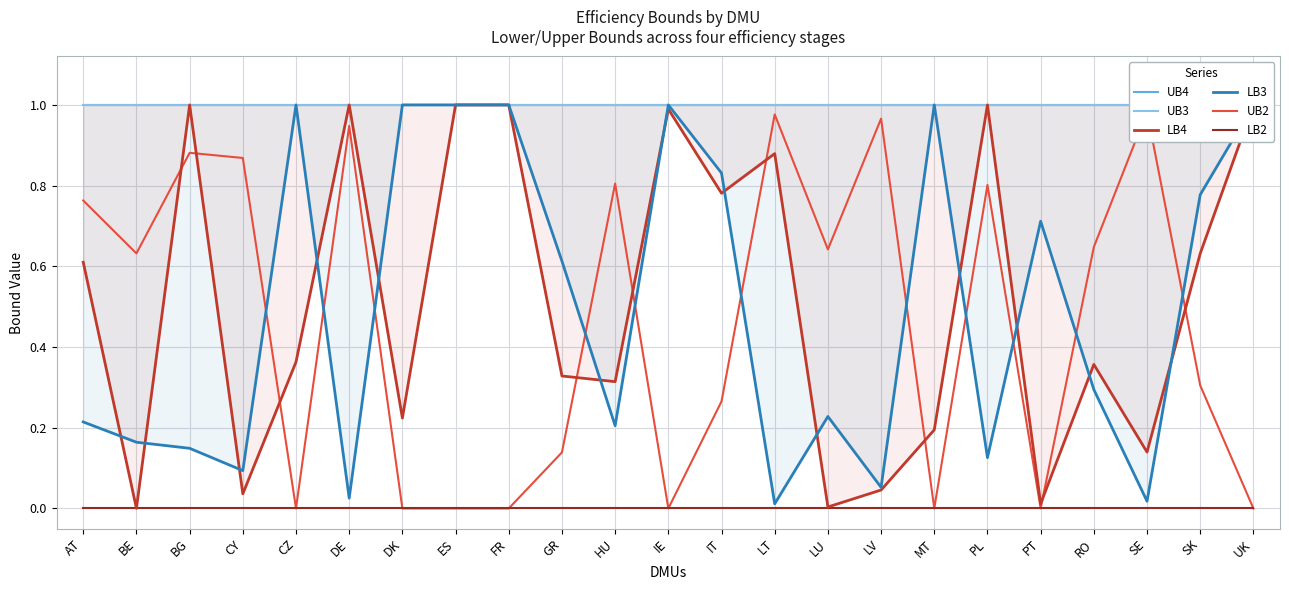

Which series has the largest total across all categories?

UB4